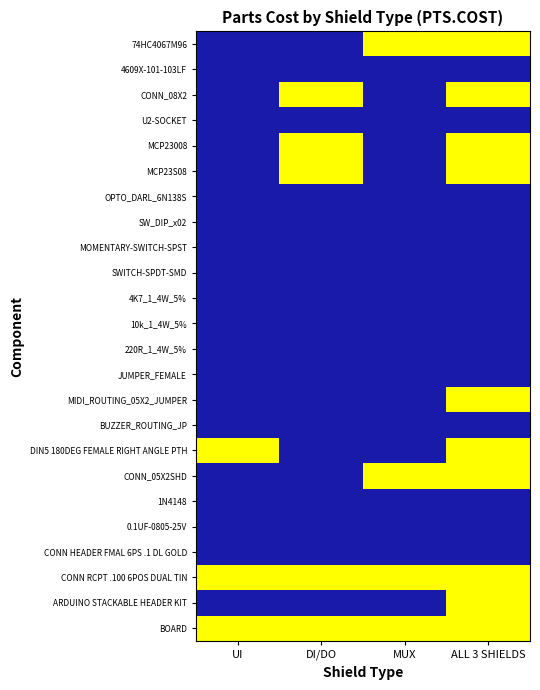

Which category has the lowest value across all series?

UI